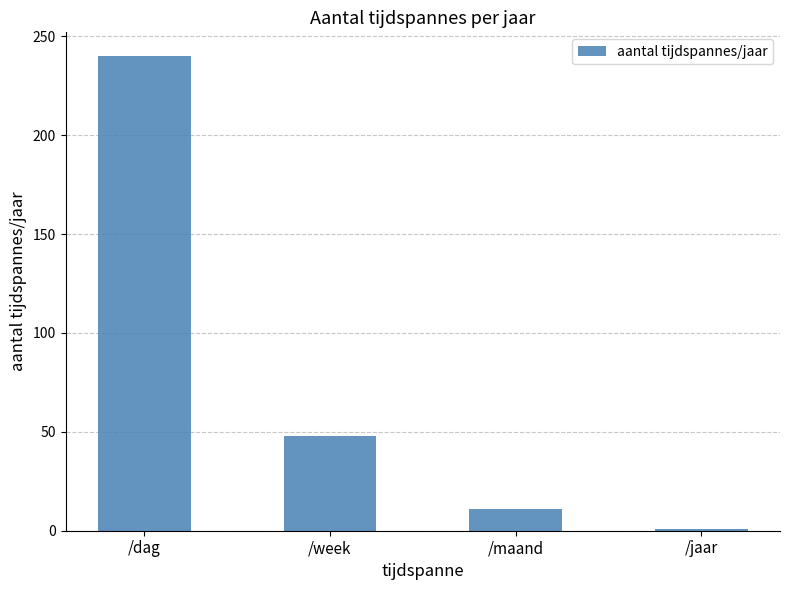

The value at /week is 71.8. True or false?

False